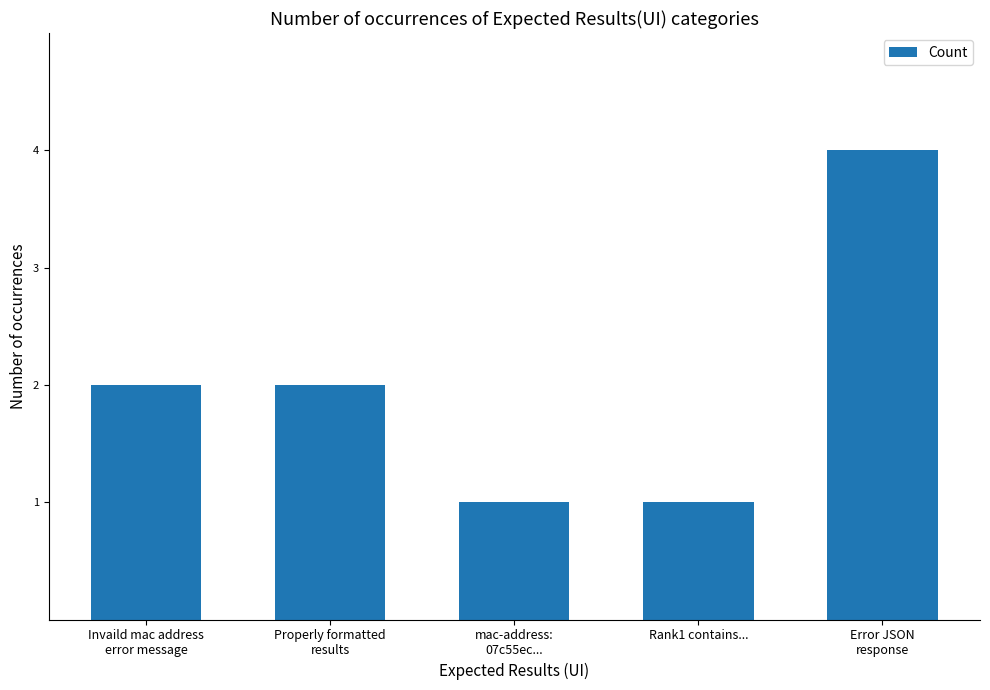

How many values are between 1 and 2?

4